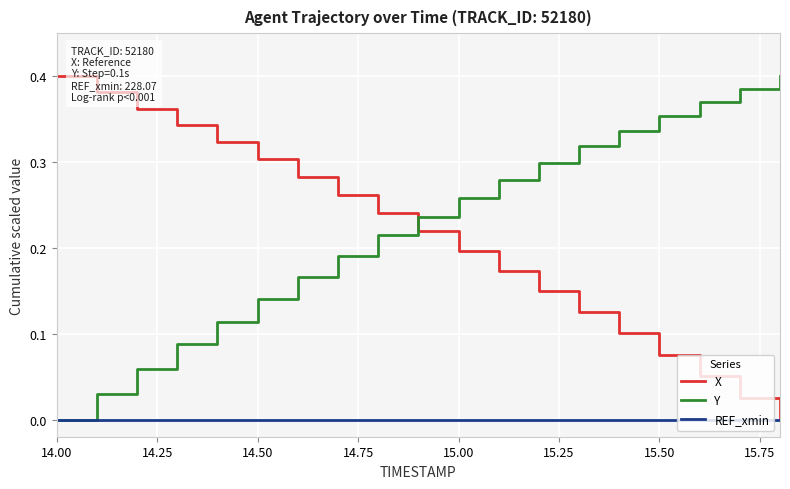

Which series ends up on top after the final intersection of Y and X?

Y